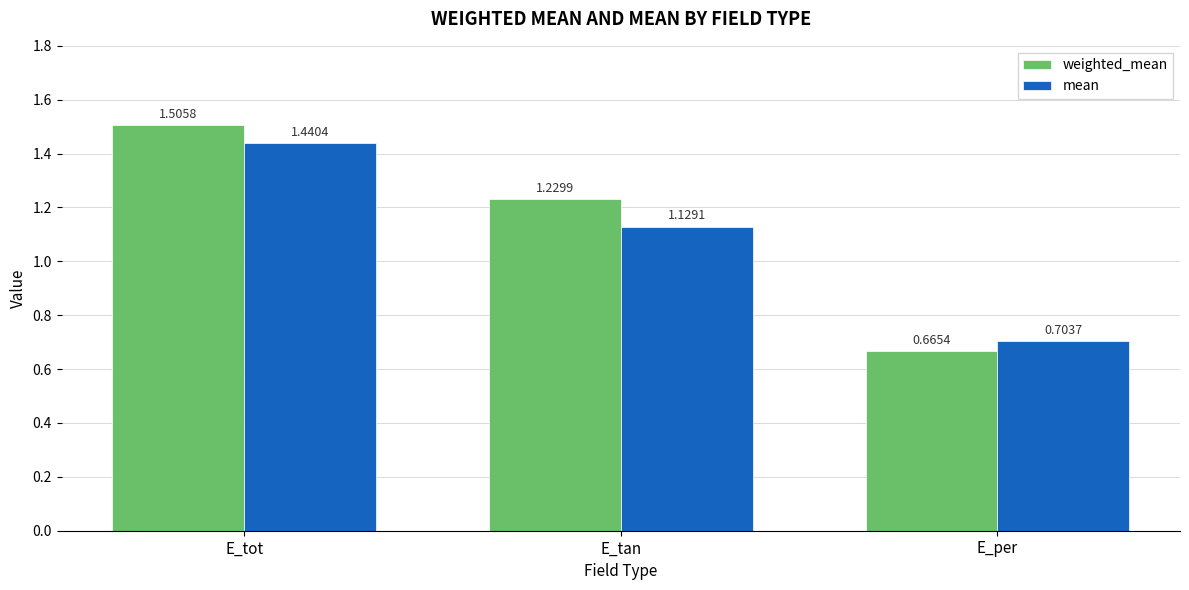

What is the difference between the weighted_mean values at E_per and E_tot?

0.8